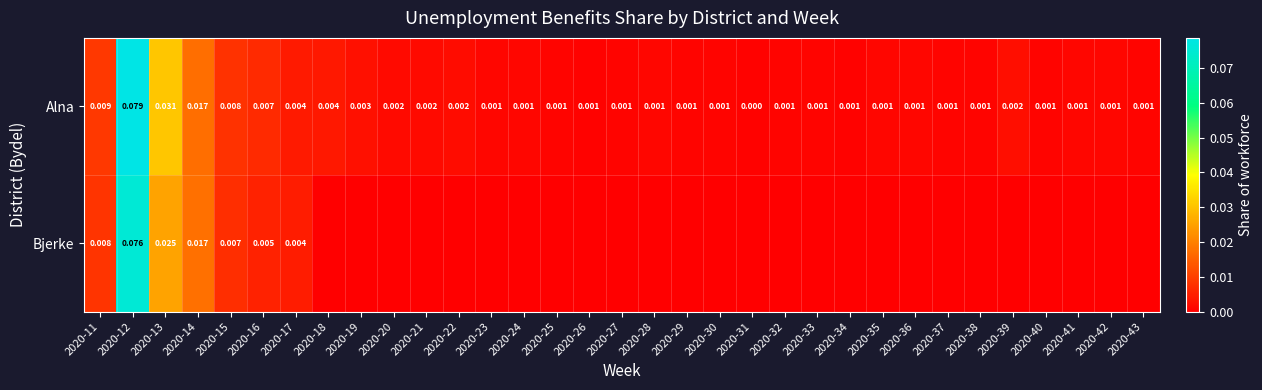

Rank the categories by Bjerke value from lowest to highest.

2020-18, 2020-19, 2020-20, 2020-21, 2020-22, 2020-23, 2020-24, 2020-25, 2020-26, 2020-27, 2020-28, 2020-29, 2020-30, 2020-31, 2020-32, 2020-33, 2020-34, 2020-35, 2020-36, 2020-37, 2020-38, 2020-39, 2020-40, 2020-41, 2020-42, 2020-43, 2020-17, 2020-16, 2020-15, 2020-11, 2020-14, 2020-13, 2020-12